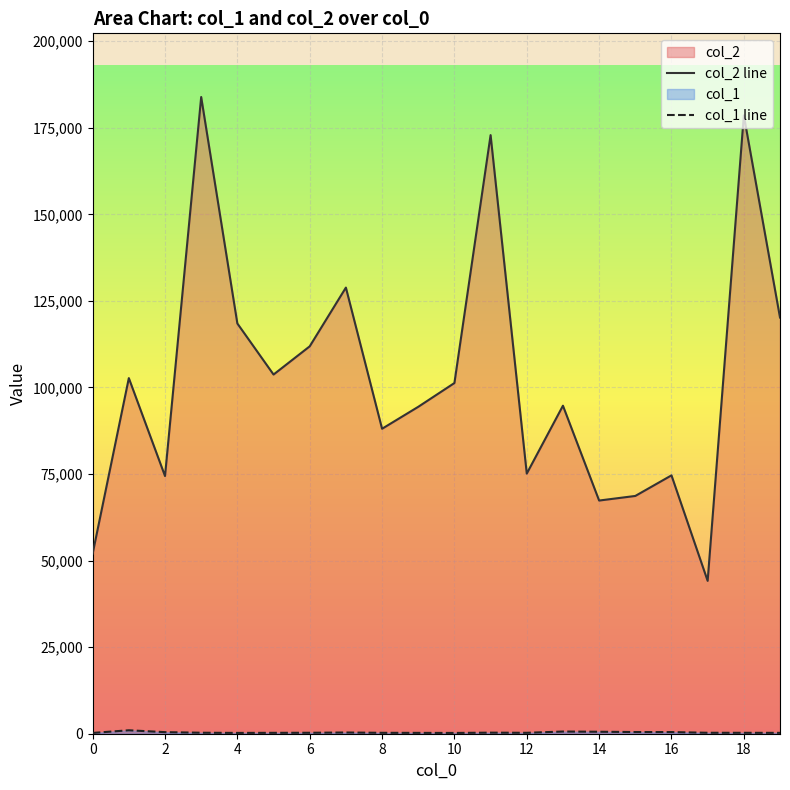

Which series has the largest total across all categories?

col_2 line